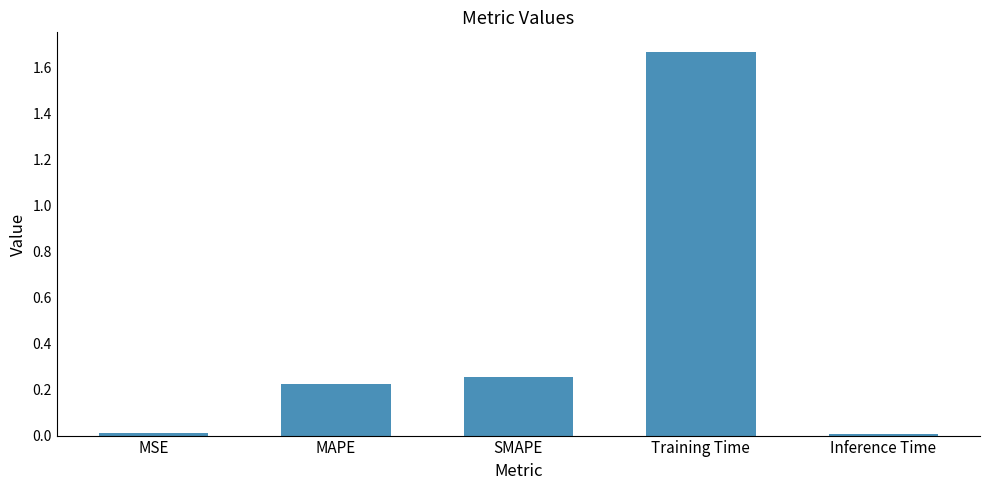

What is the change in value from MSE to Training Time?

+1.7